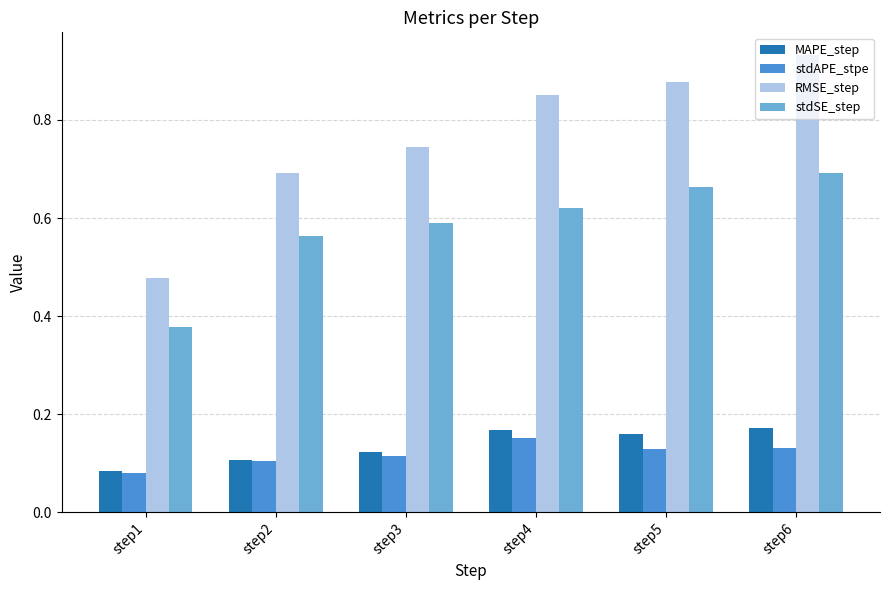

Which series has the largest range (max minus min)?

RMSE_step